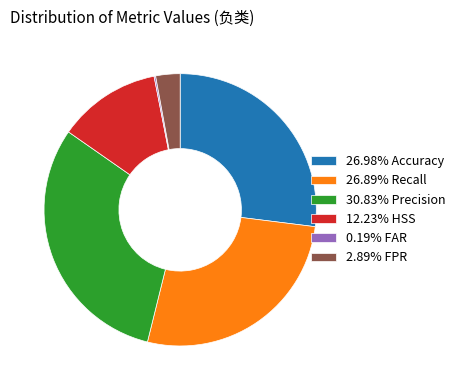

Does 12.23% HSS account for over 50% of the chart?

No